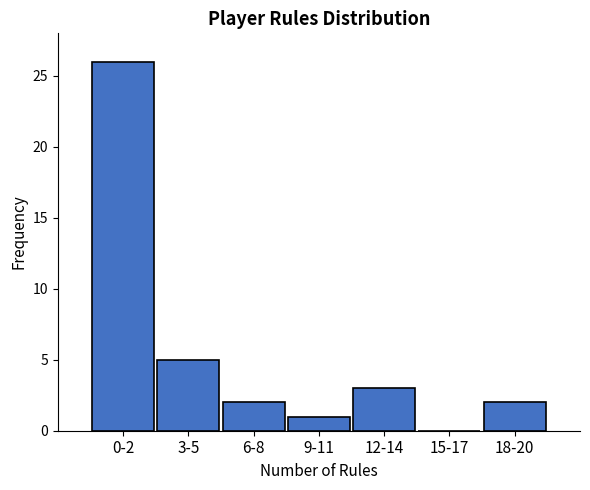

Reading left to right, list all the values displayed in this chart.

0-2=26	3-5=5	6-8=2	9-11=1	12-14=3	15-17=0	18-20=2